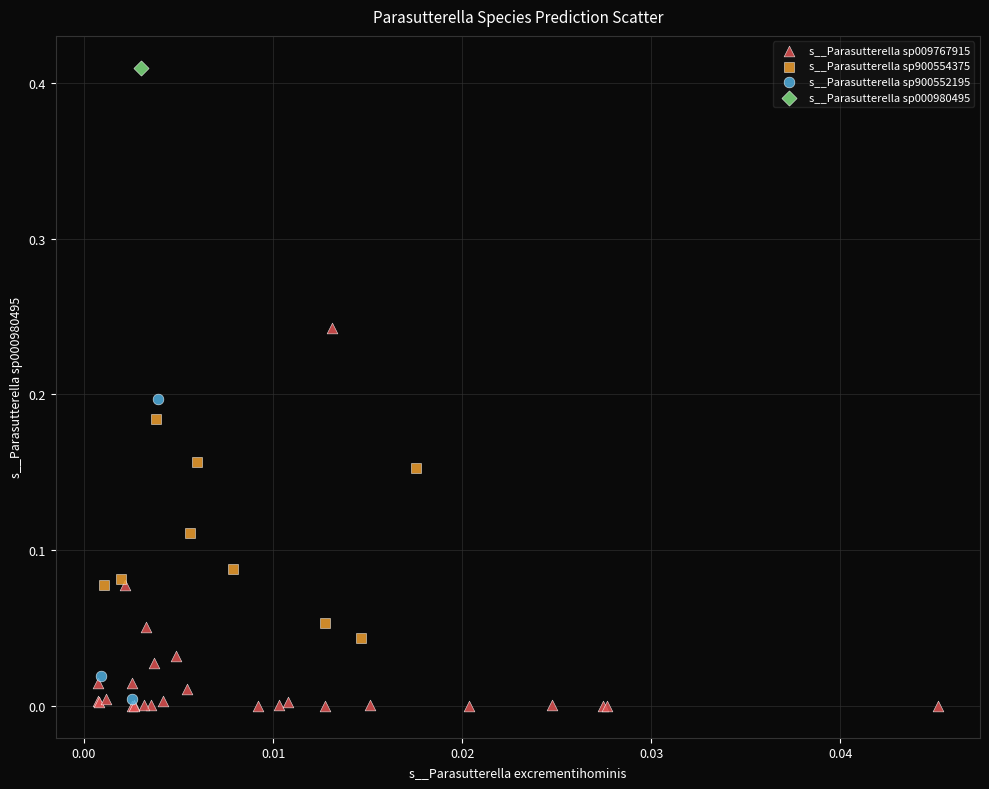

Which series contains the lowest Y value?

s__Parasutterella sp009767915